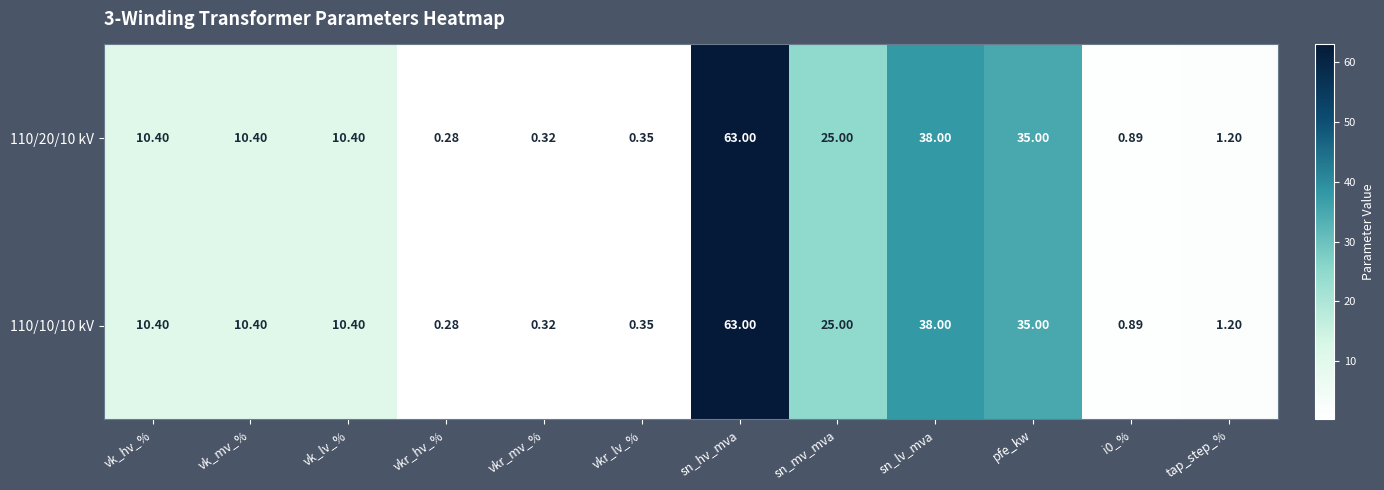

At which label is 110/20/10 kV closest to 31?

pfe_kw